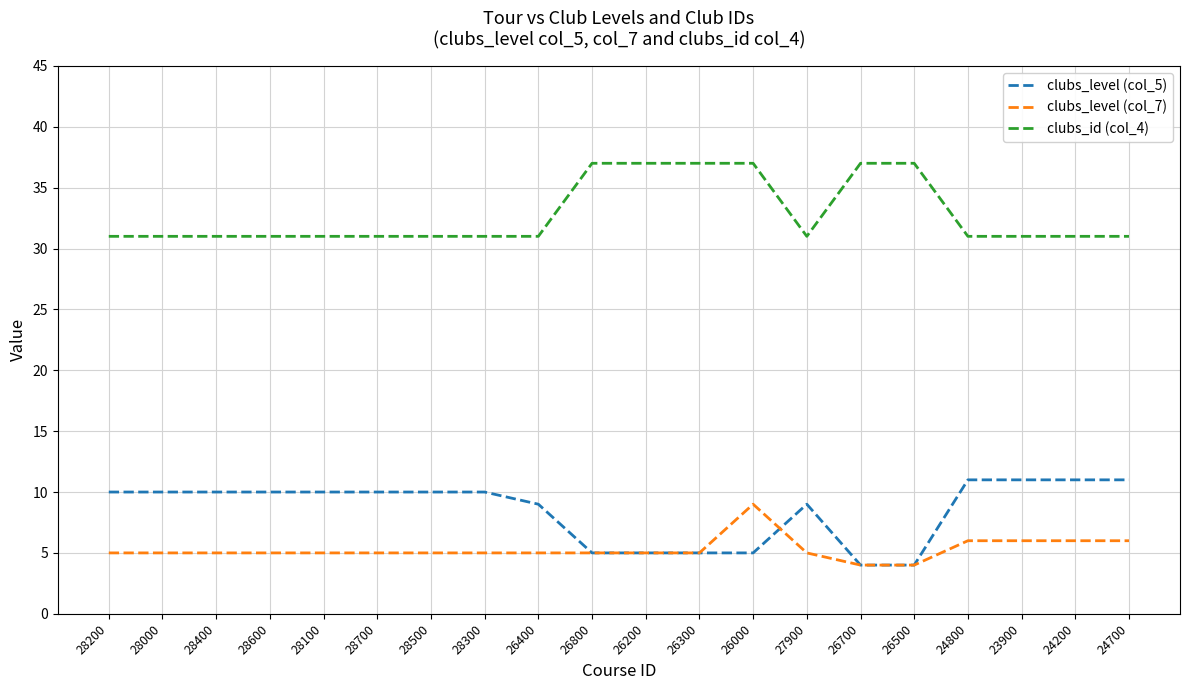

What is the lowest value of the clubs_level (col_7) series?

4